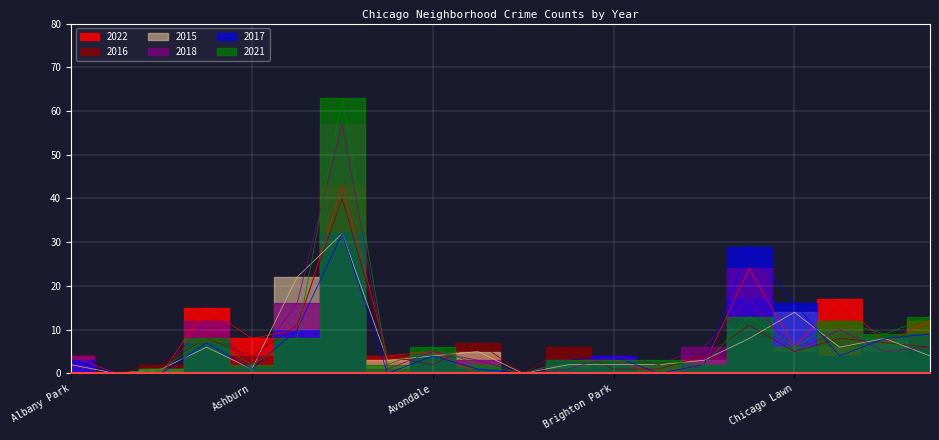

What is the label of the 10th point from the left?

Belmont Cragin